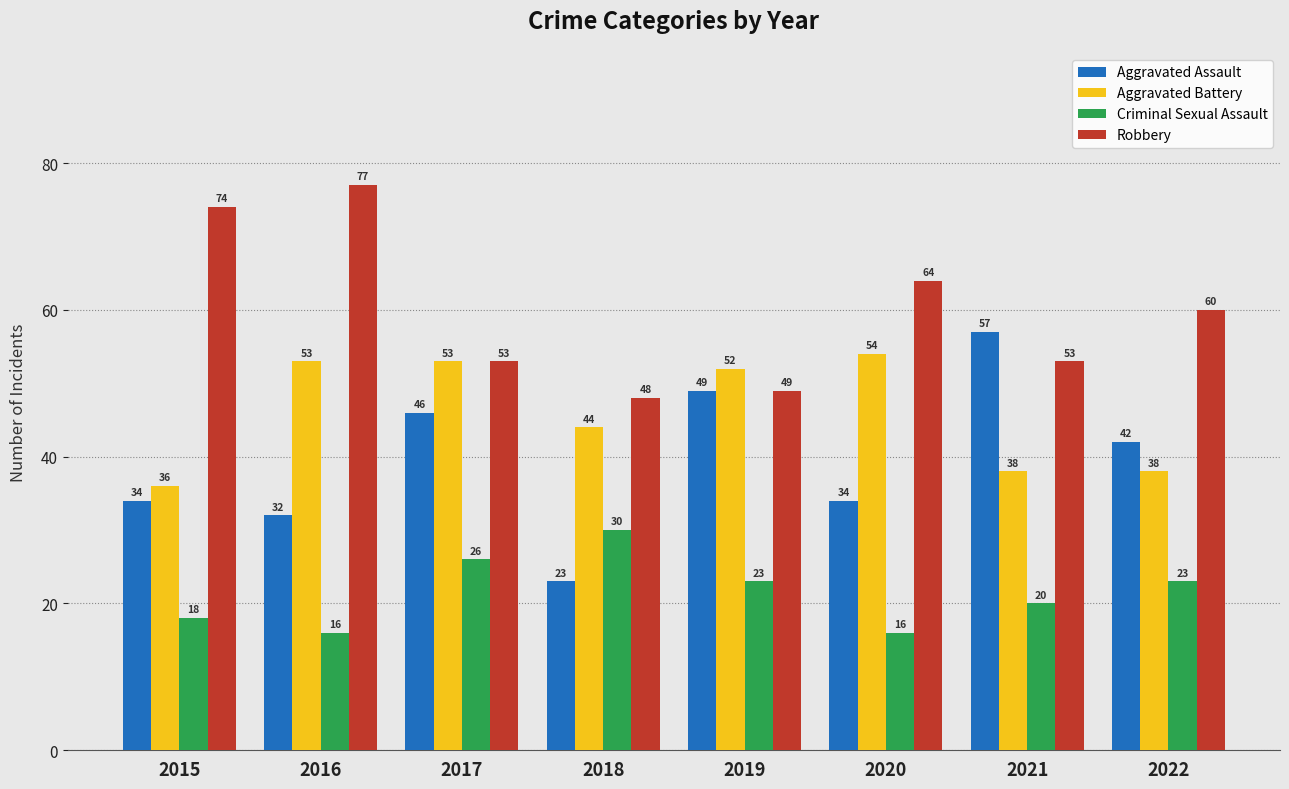

Reading left to right, extract all data points from this chart.

Aggravated Assault: 2015=34	2016=32	2017=46	2018=23	2019=49	2020=34	2021=57	2022=42
Aggravated Battery: 2015=36	2016=53	2017=53	2018=44	2019=52	2020=54	2021=38	2022=38
Criminal Sexual Assault: 2015=18	2016=16	2017=26	2018=30	2019=23	2020=16	2021=20	2022=23
Robbery: 2015=74	2016=77	2017=53	2018=48	2019=49	2020=64	2021=53	2022=60